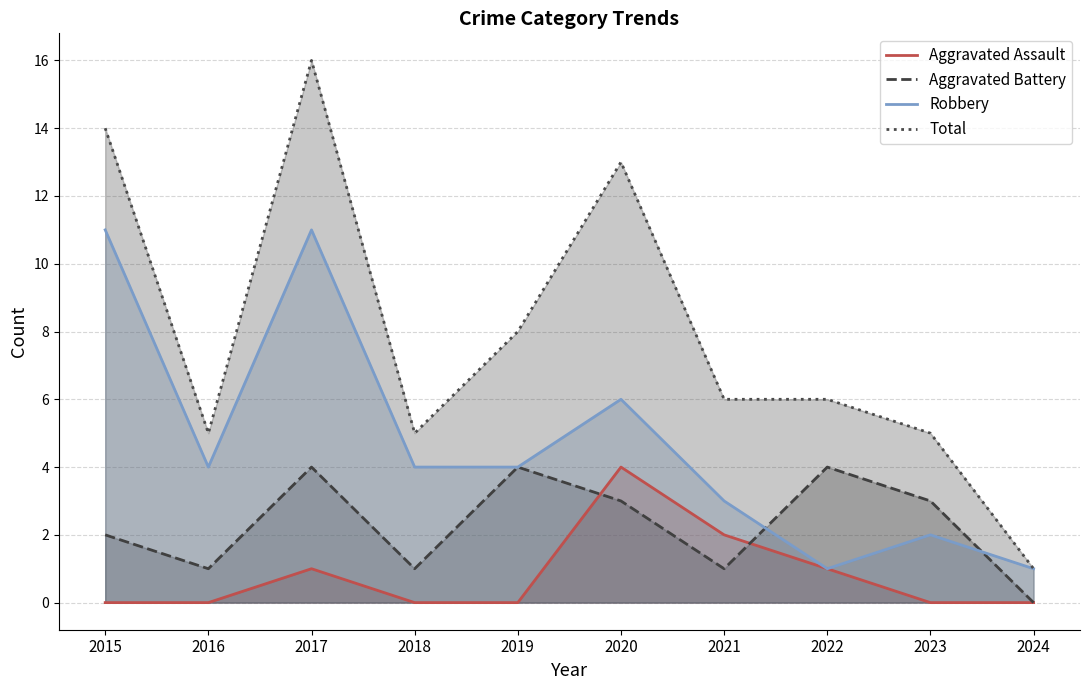

Between 2024 and 2021, which is larger?

2021